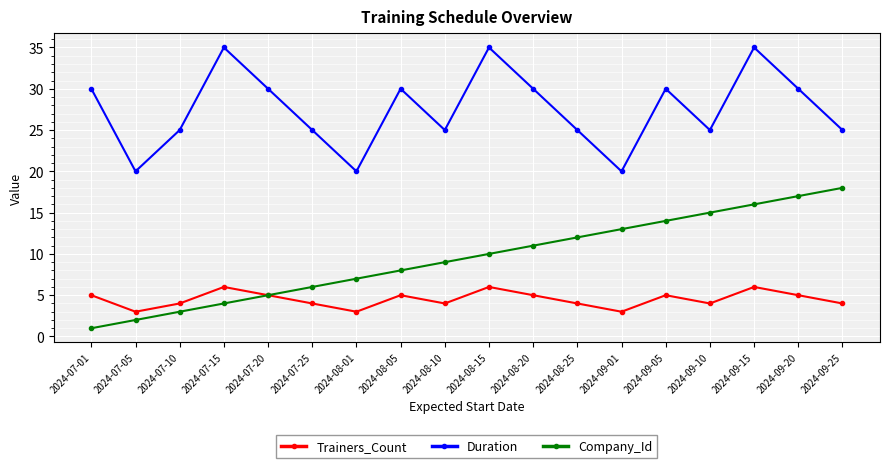

What is the minimum value for Duration?

20